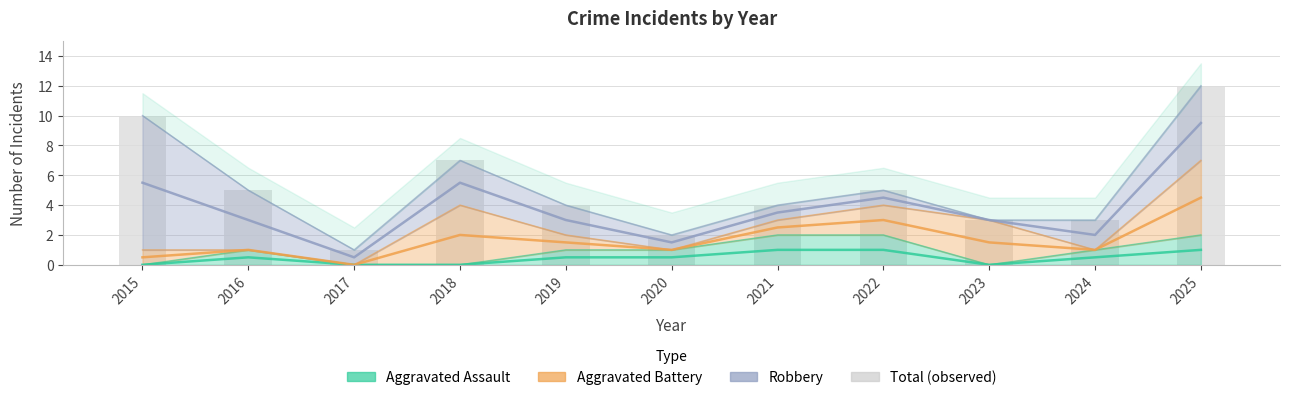

The value at 2022 is 5. True or false?

True